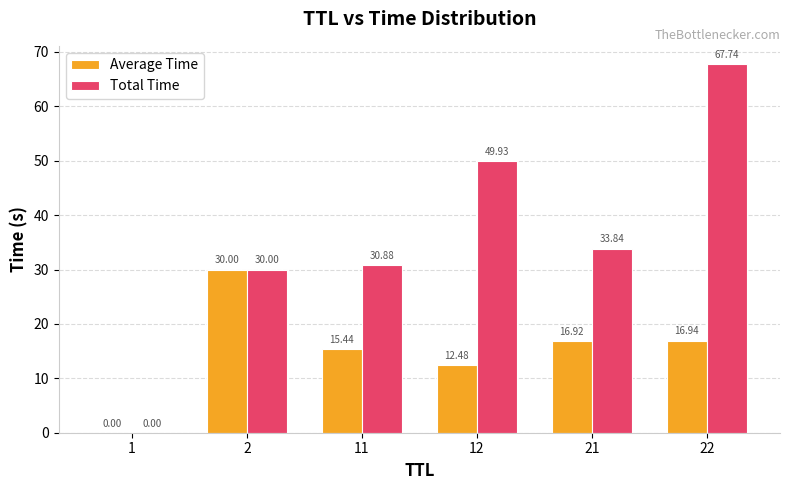

The value of Average Time at 2 is 8.5. True or false?

False